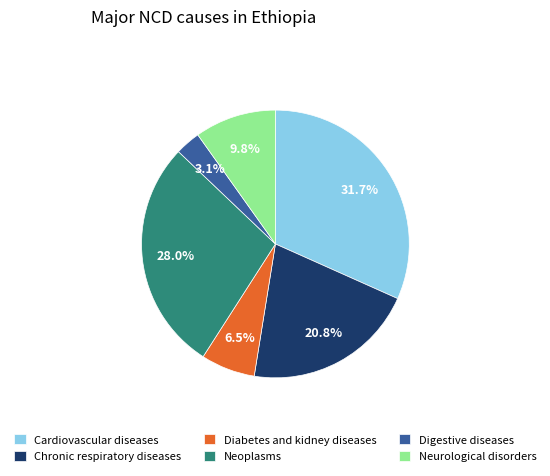

Is there a majority slice in this chart?

No